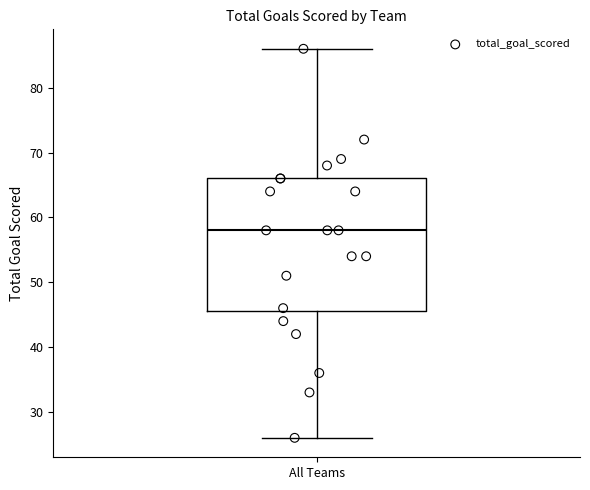

Where is the upper edge of the box for All Teams on the y-axis? The values are not printed on the chart, so give them approximately, as read against the axis.

66